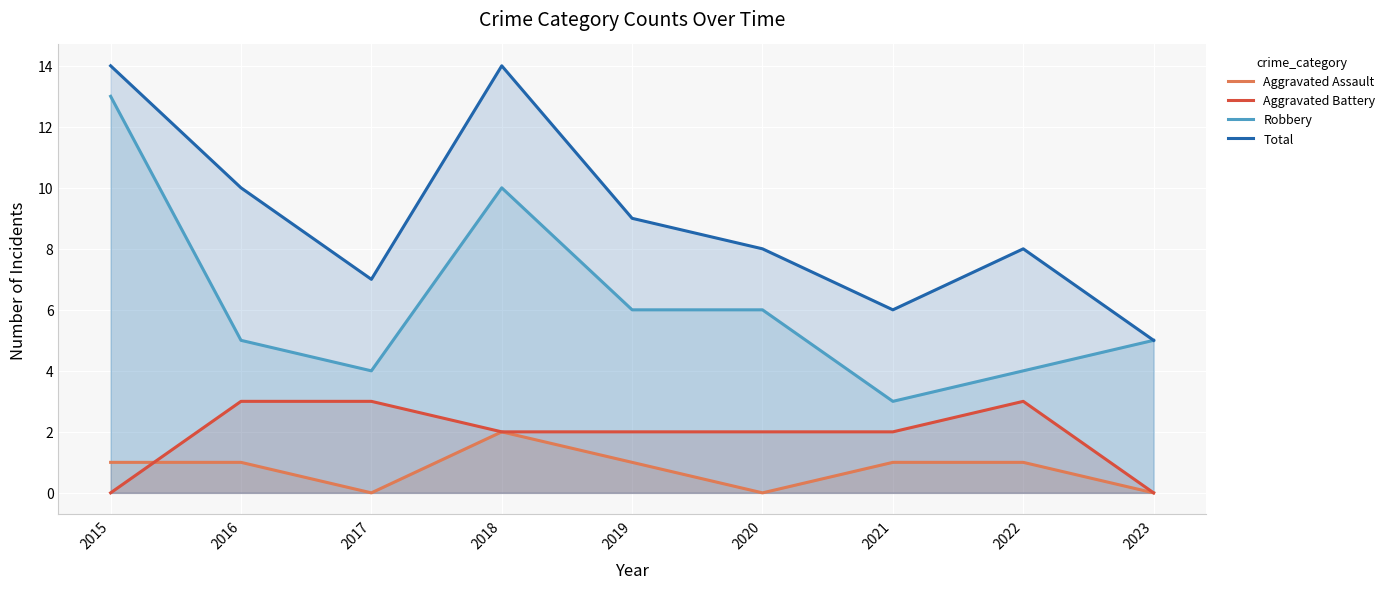

What is the difference between the second highest and second lowest values in the Robbery series?

6